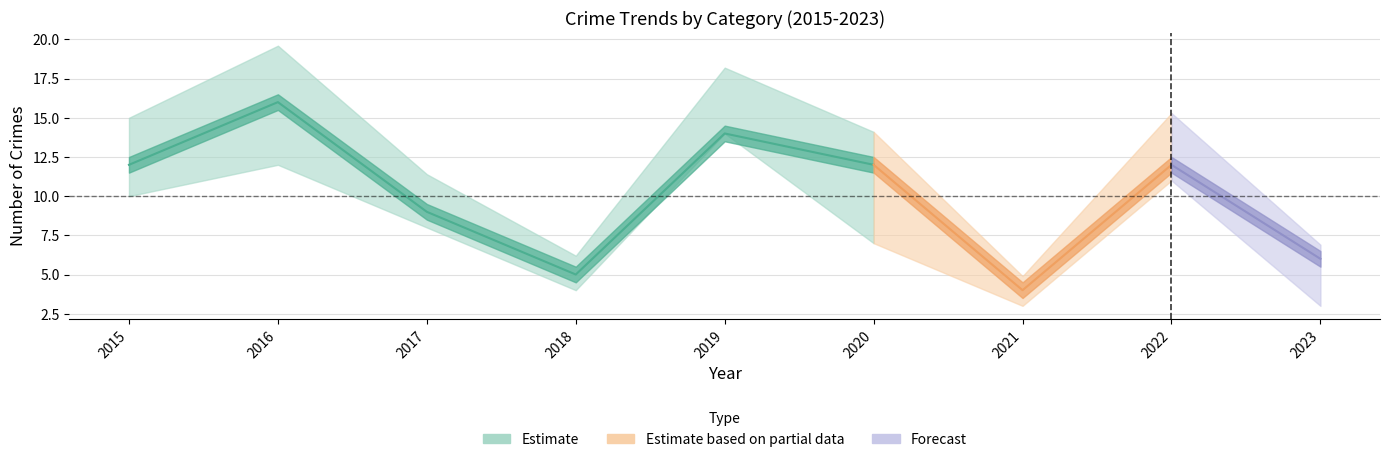

In Aggravated Battery, how many points are lower than both neighbors (excluding endpoints)?

2